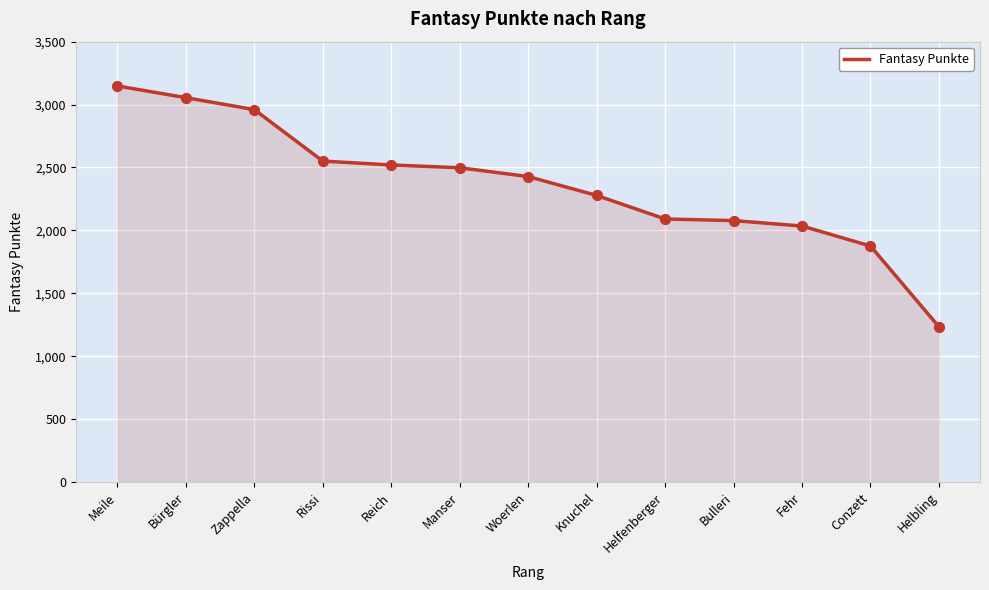

What is the change in value from Zappella to Fehr?

-925